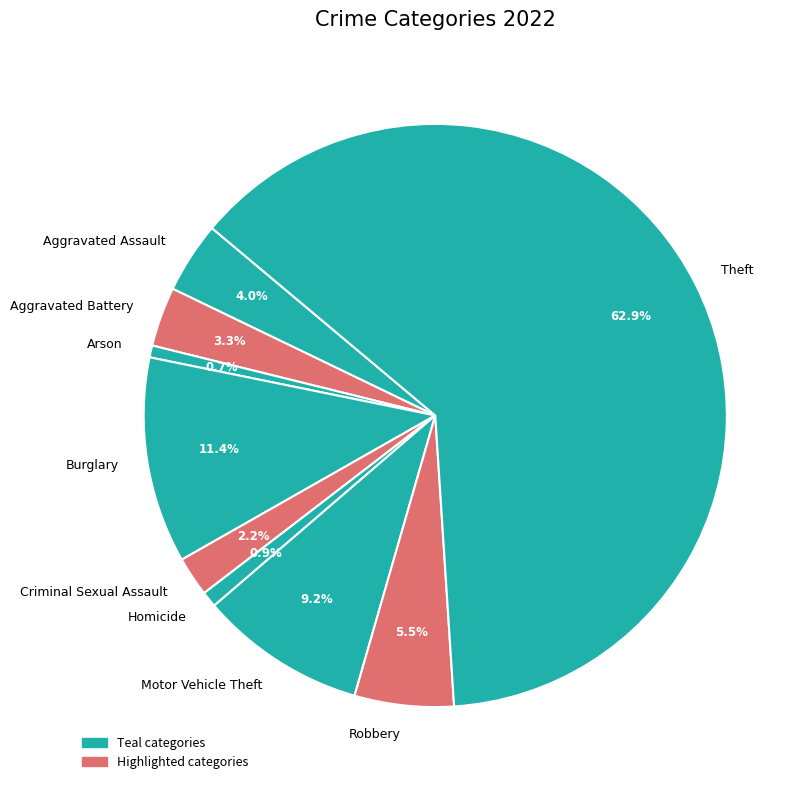

Which slice is the largest?

Theft